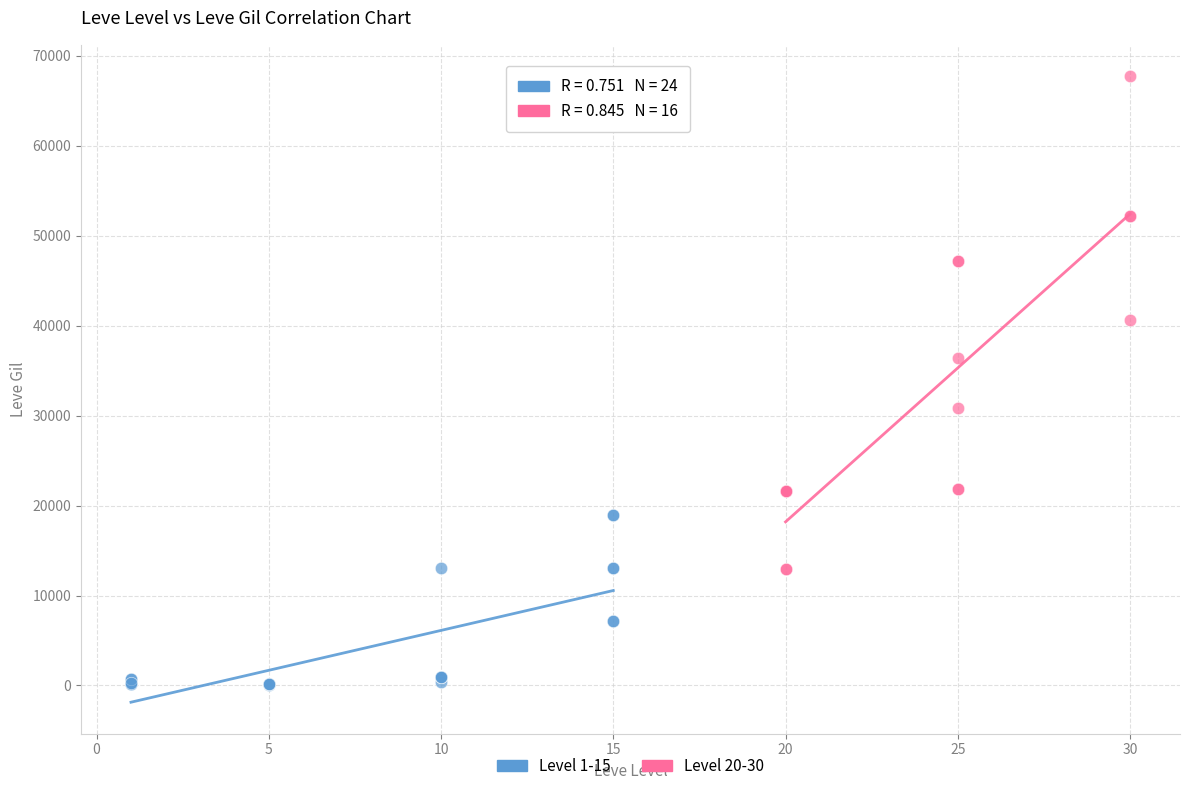

Which series contains the highest Y value?

Level 20-30